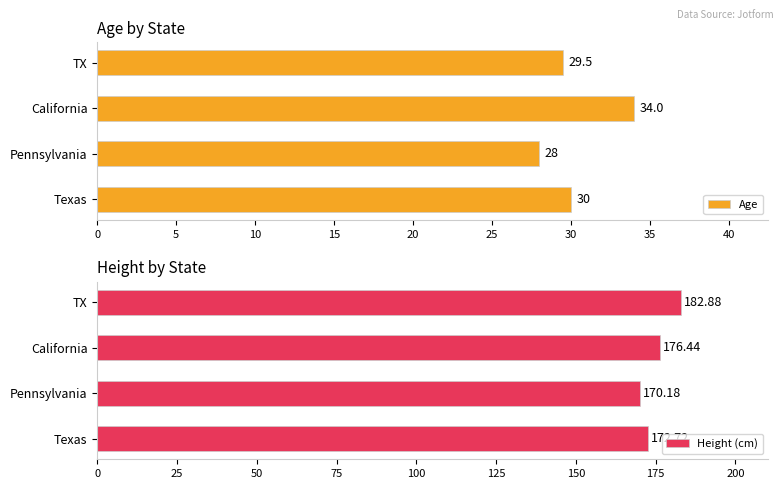

Reading left to right, extract all data points from this chart.

Age: 30.0	28.0	34.0	29.5
Height (cm): 172.7	170.2	176.4	182.9